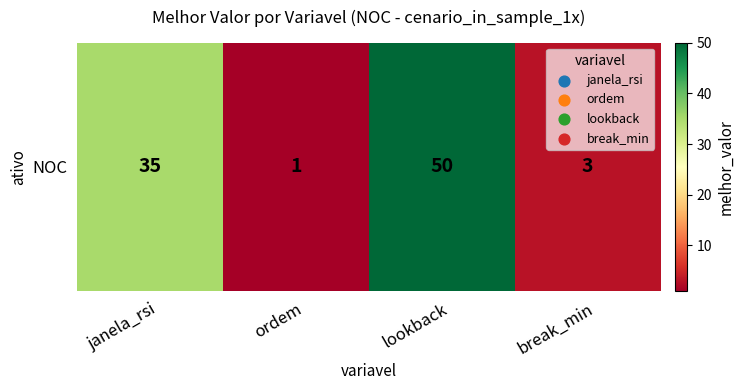

Reading left to right, what are all the values shown in this chart?

janela_rsi=35	ordem=1	lookback=50	break_min=3